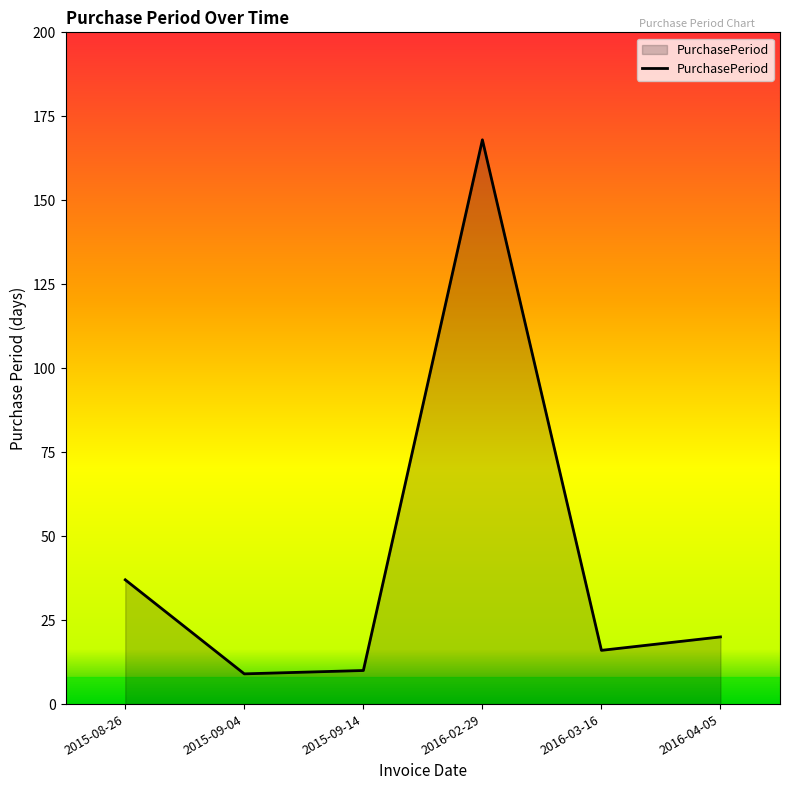

Reading left to right, list all the values displayed in this chart.

37	9	10	168	16	20